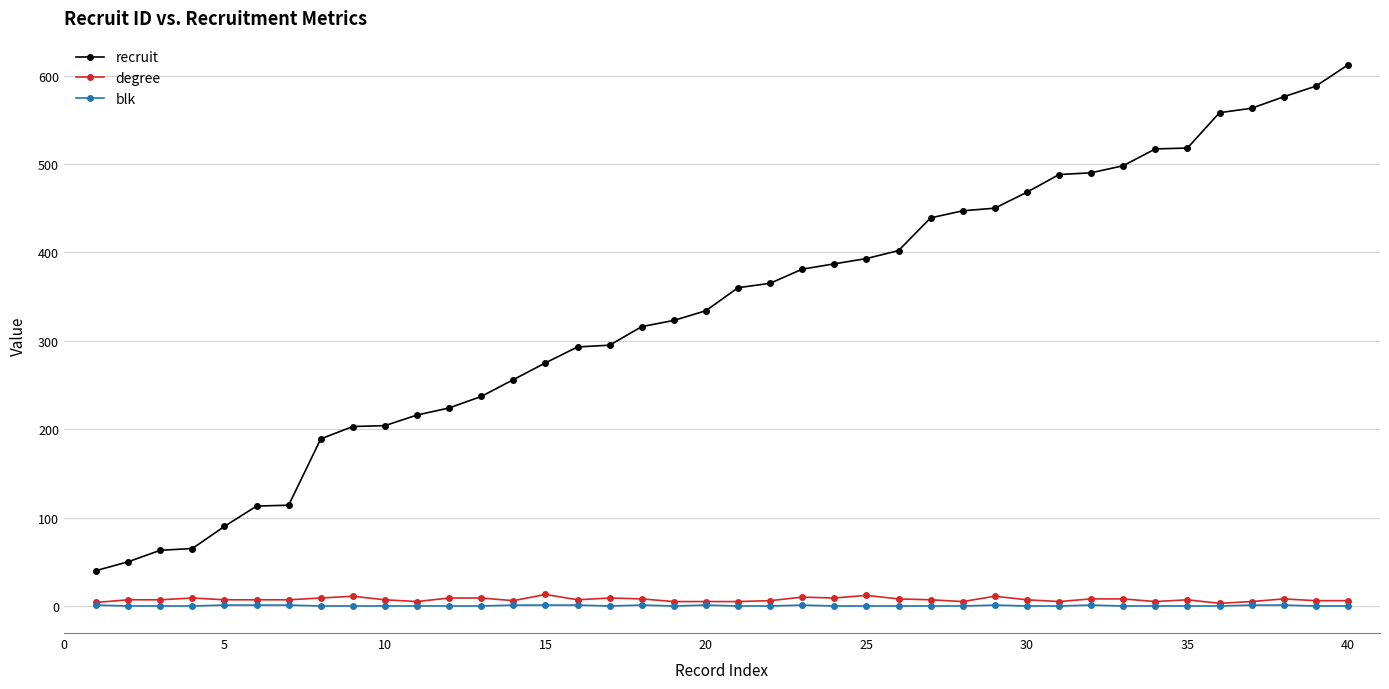

Count the number of categories in the chart.

40